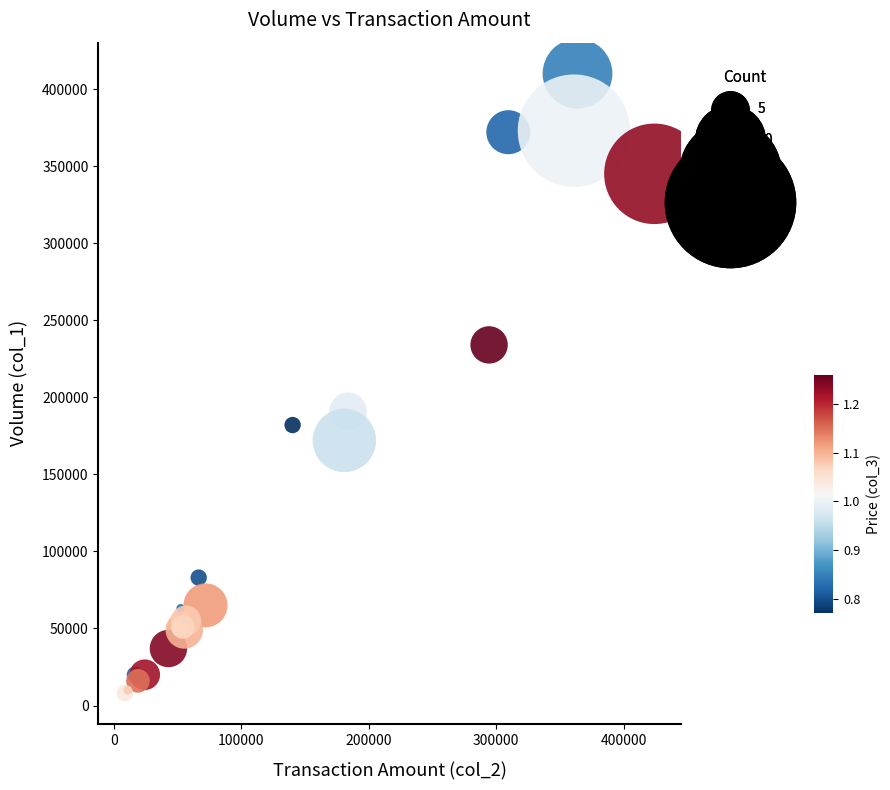

What Y value in the scatter plot is closest to 209000?

191000